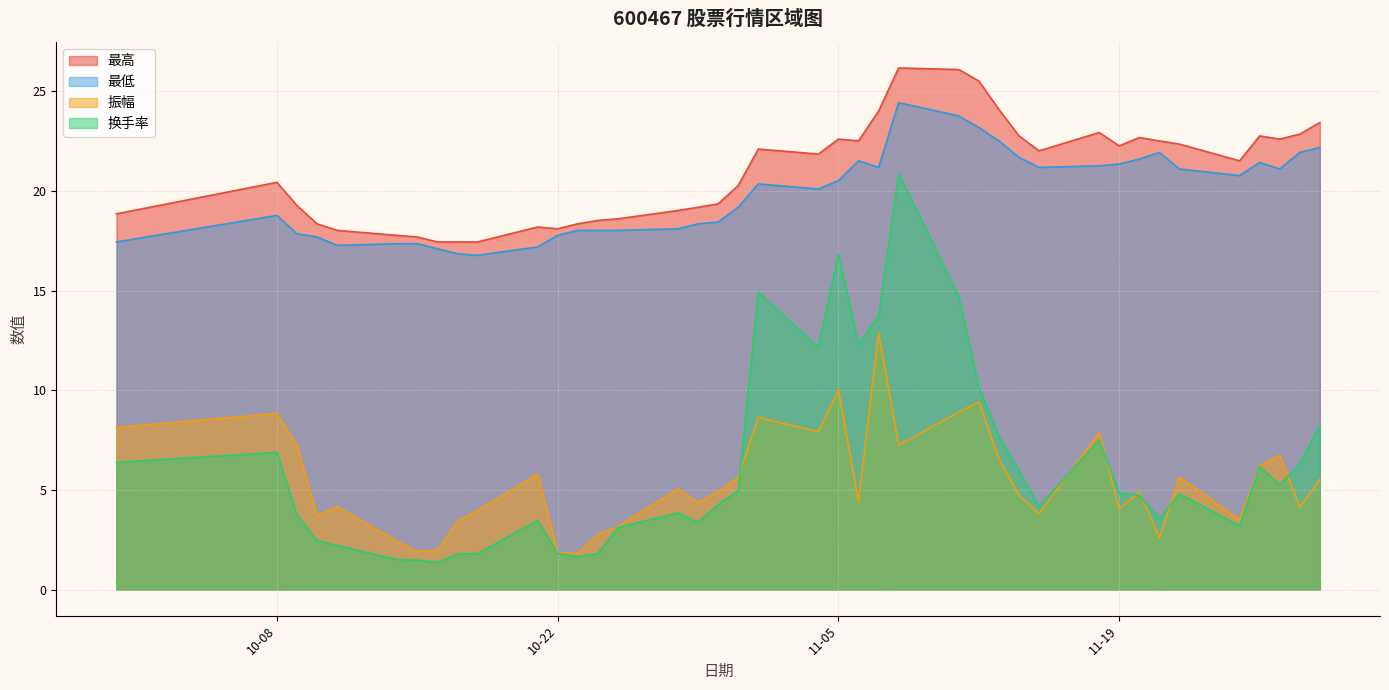

How many interior local valleys does the 最低 series have?

7